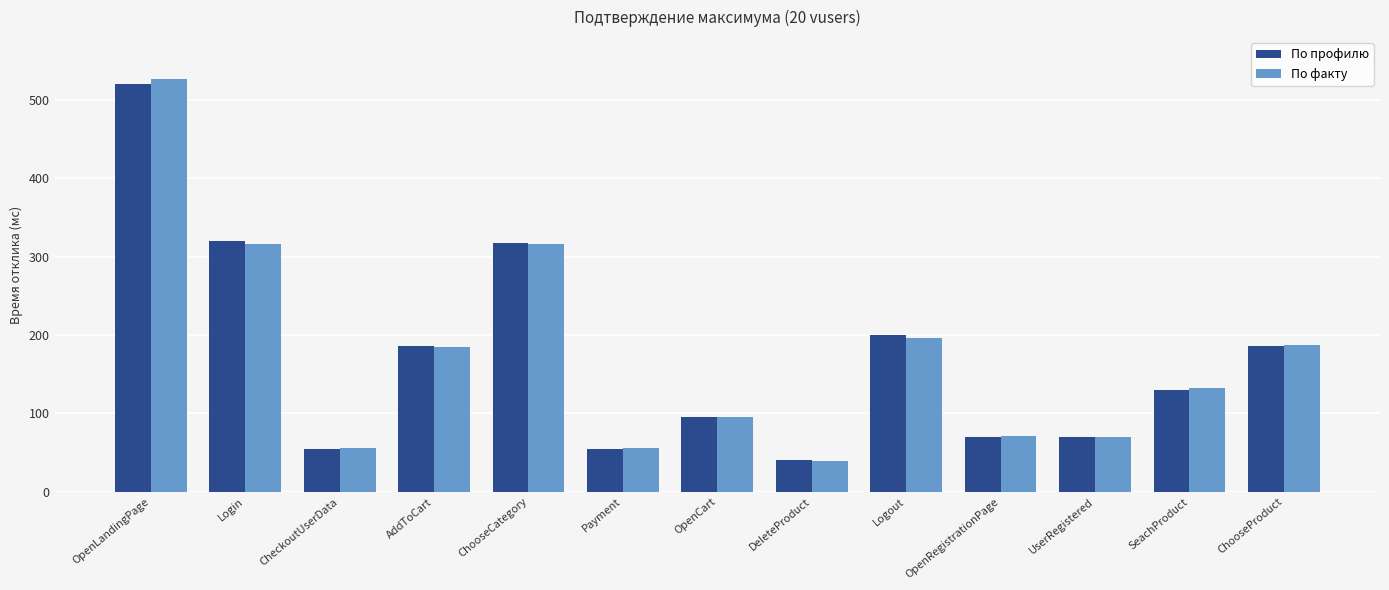

The value of По факту at OpenRegistrationPage is 71.0. True or false?

True